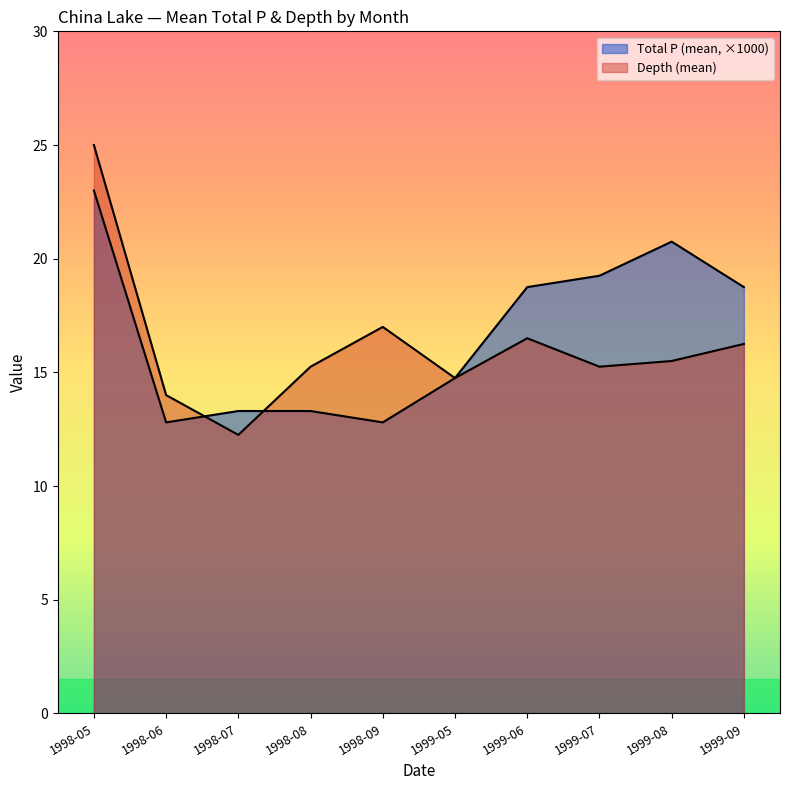

At which label does Depth (mean) first exceed 15?

1998-05